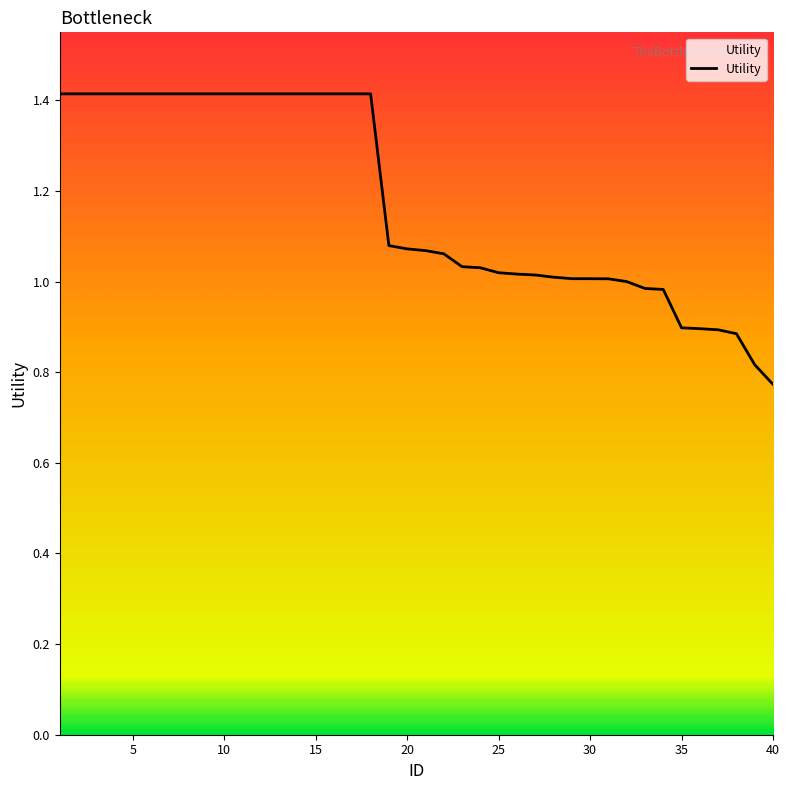

What is the difference between the maximum and minimum values?

0.6